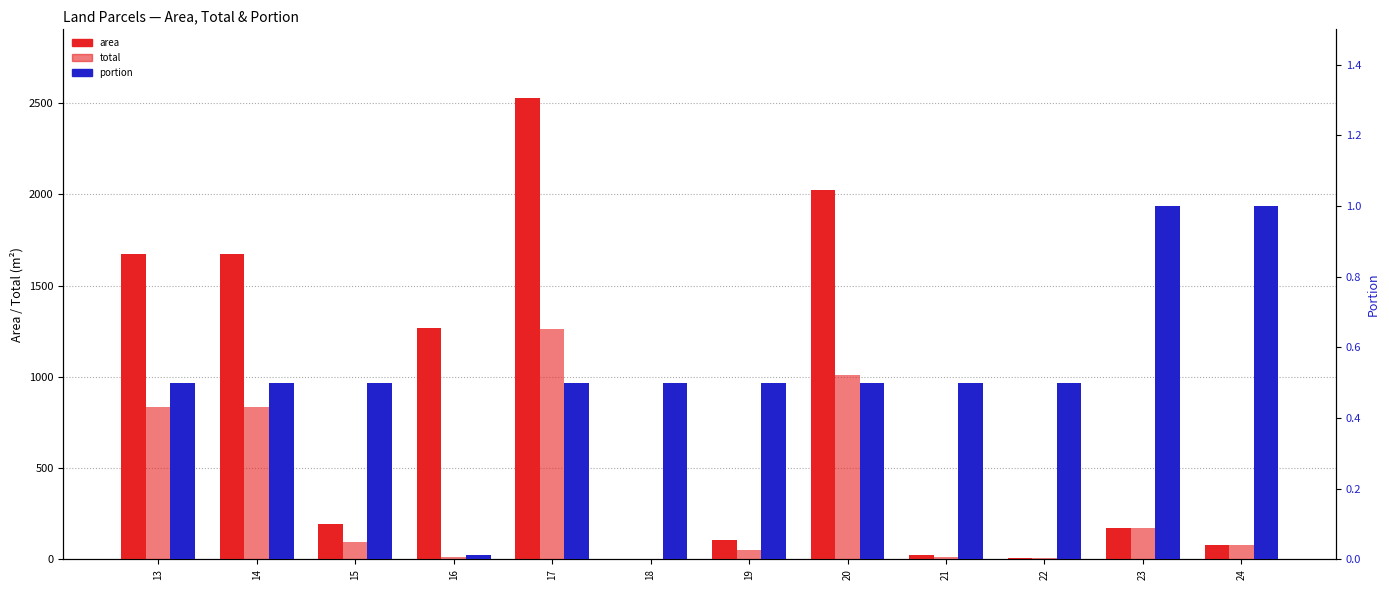

Which series changed the most between 14 and 22?

area